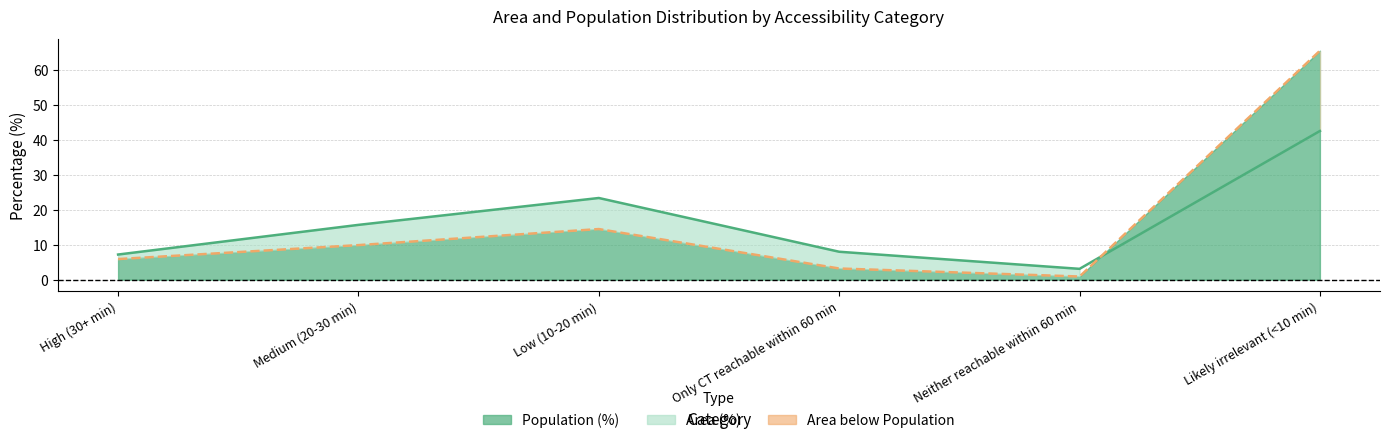

Which series changed the most between Medium (20-30 min) and Only CT reachable within 60 min?

Area (%) line